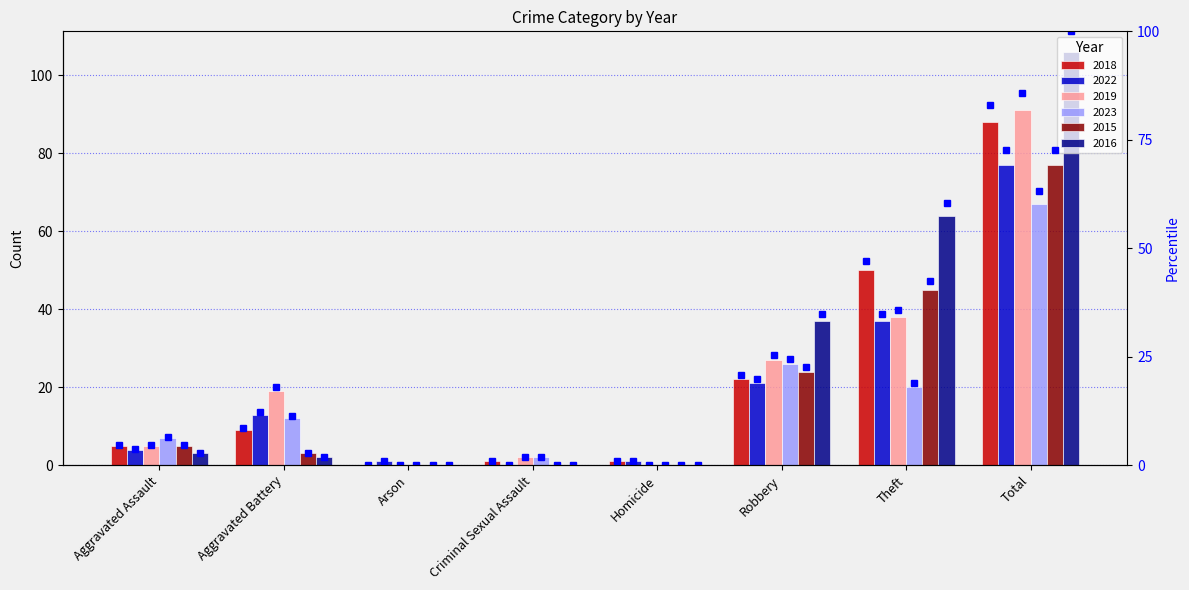

What is the value of the 2nd bar from the left?

8.5